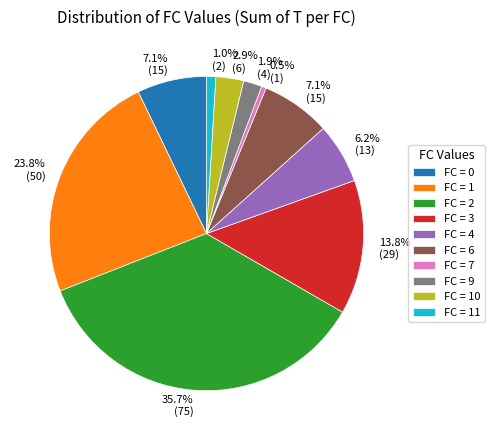

How many slices are in this pie chart?

10